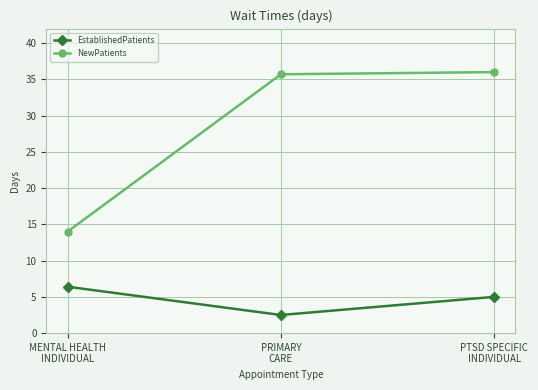

What is the average value of the EstablishedPatients series?

4.6